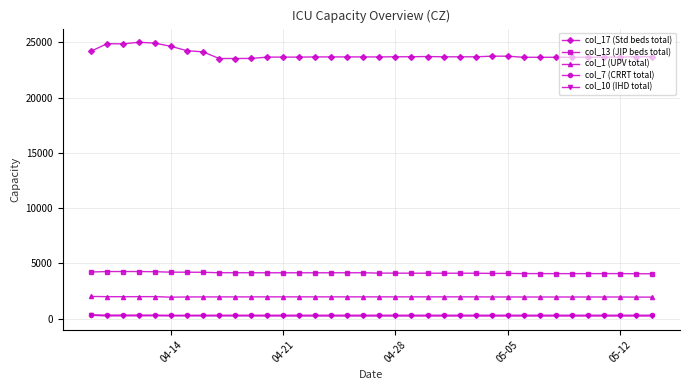

What is the greatest value displayed?

25016